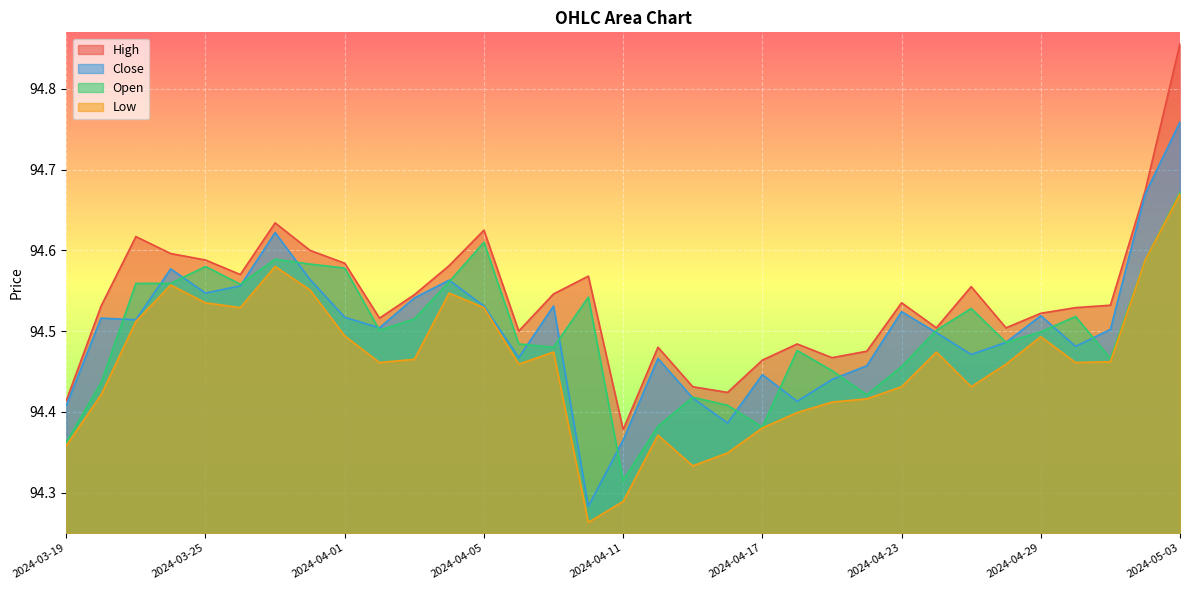

Rank the categories by Low value from lowest to highest.

2024-04-10, 2024-04-11, 2024-04-15, 2024-04-16, 2024-03-19, 2024-04-12, 2024-04-17, 2024-04-18, 2024-04-19, 2024-04-22, 2024-03-20, 2024-04-23, 2024-04-25, 2024-04-08, 2024-04-26, 2024-04-02, 2024-04-30, 2024-05-01, 2024-04-03, 2024-04-09, 2024-04-24, 2024-04-29, 2024-04-01, 2024-03-21, 2024-03-26, 2024-04-05, 2024-03-25, 2024-04-04, 2024-03-28, 2024-03-22, 2024-03-27, 2024-05-02, 2024-05-03